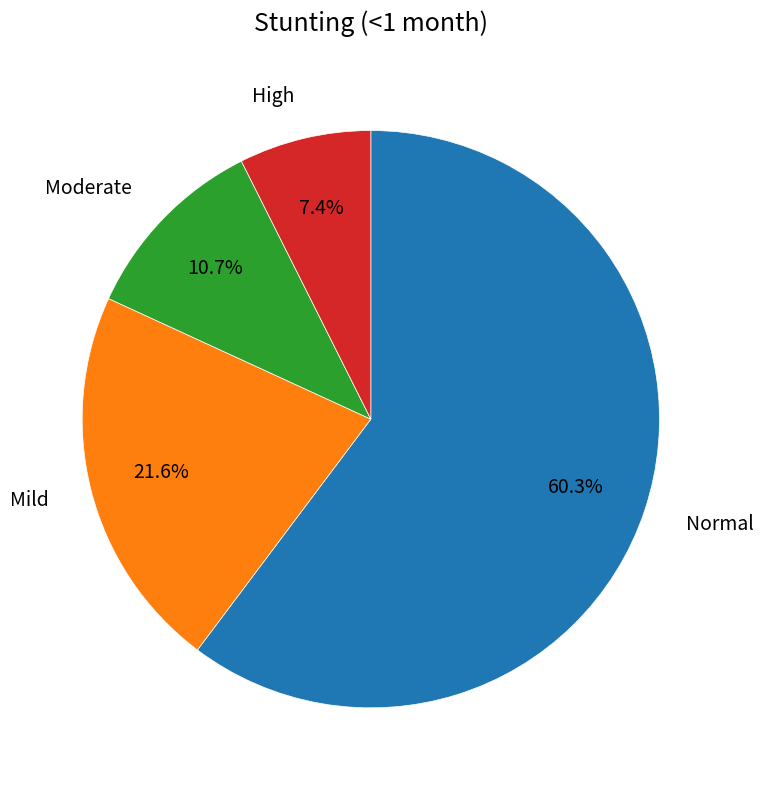

Is there a majority slice in this chart?

Yes